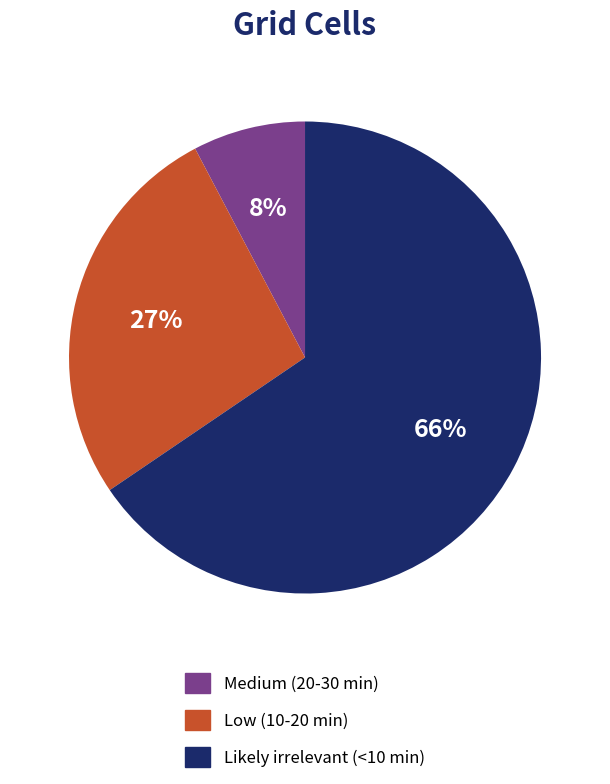

How many slices are in this pie chart?

3